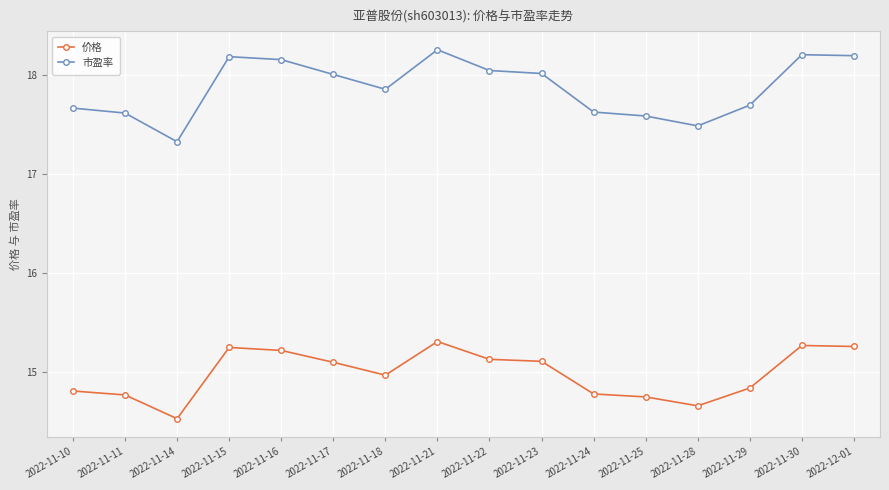

At which label does 价格 reach its peak?

2022-11-21